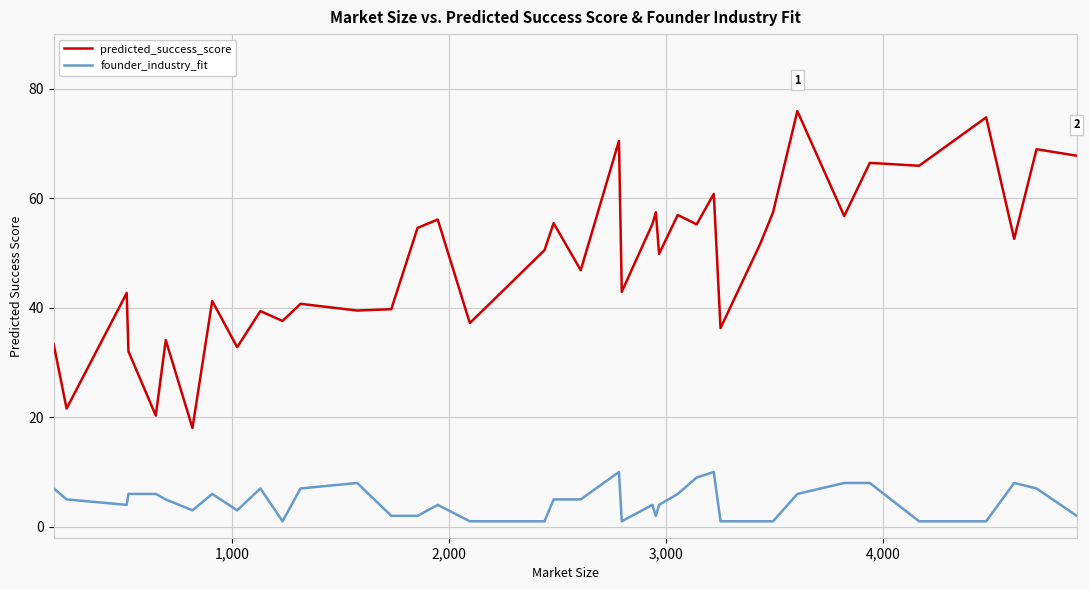

Count the number of categories in the chart.

39